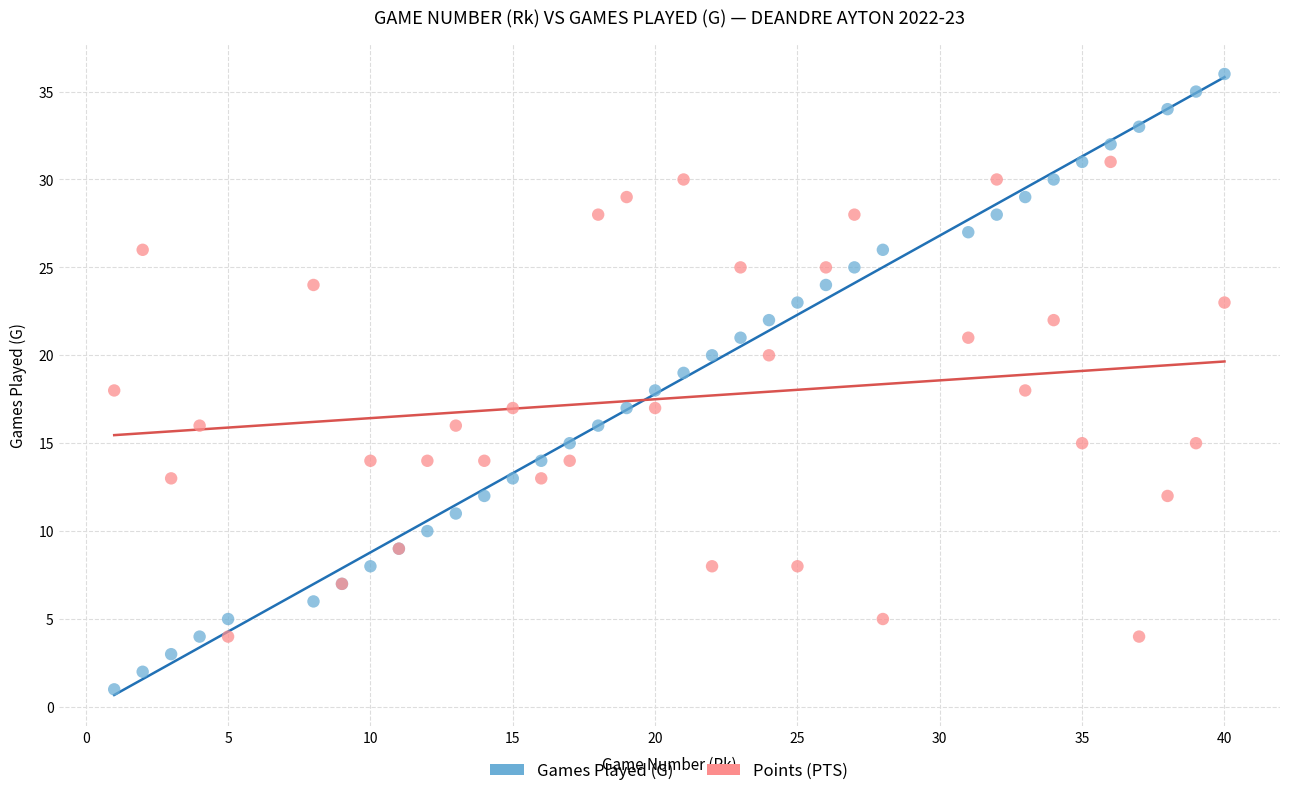

What are all the series names shown in the legend?

Games Played (G), Points (PTS)